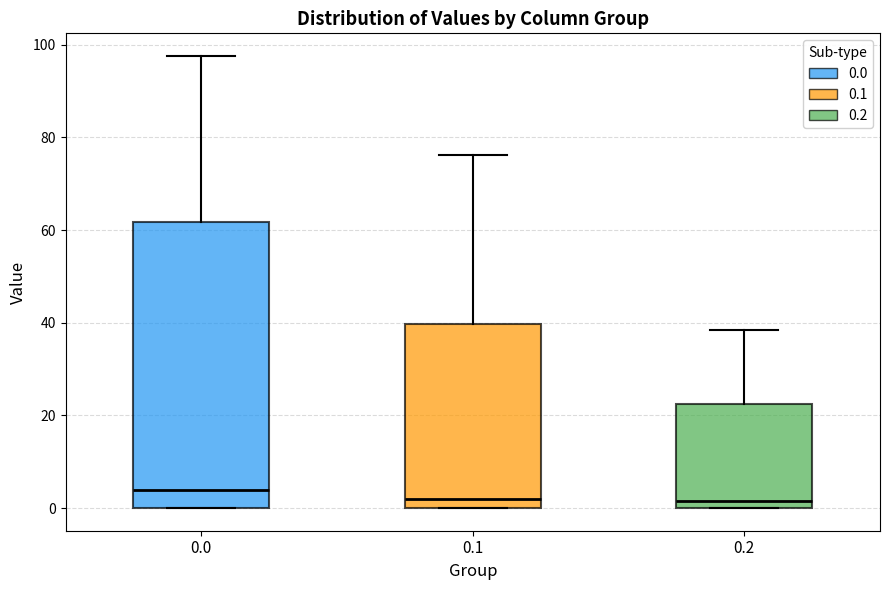

Where is the upper edge of the box at x = 0.2 on the y-axis? The values are not printed on the chart, so give them approximately, as read against the axis.

22